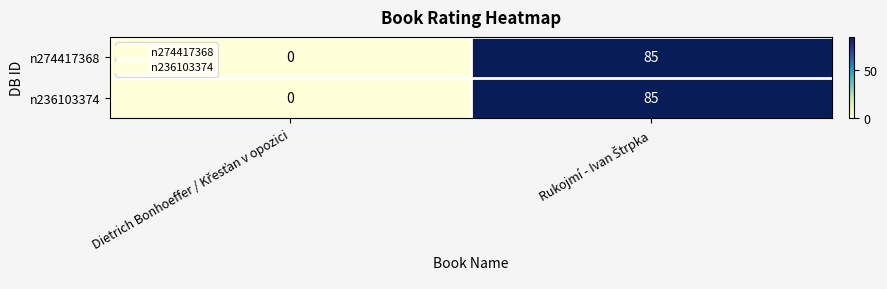

What is the maximum value for n236103374?

85